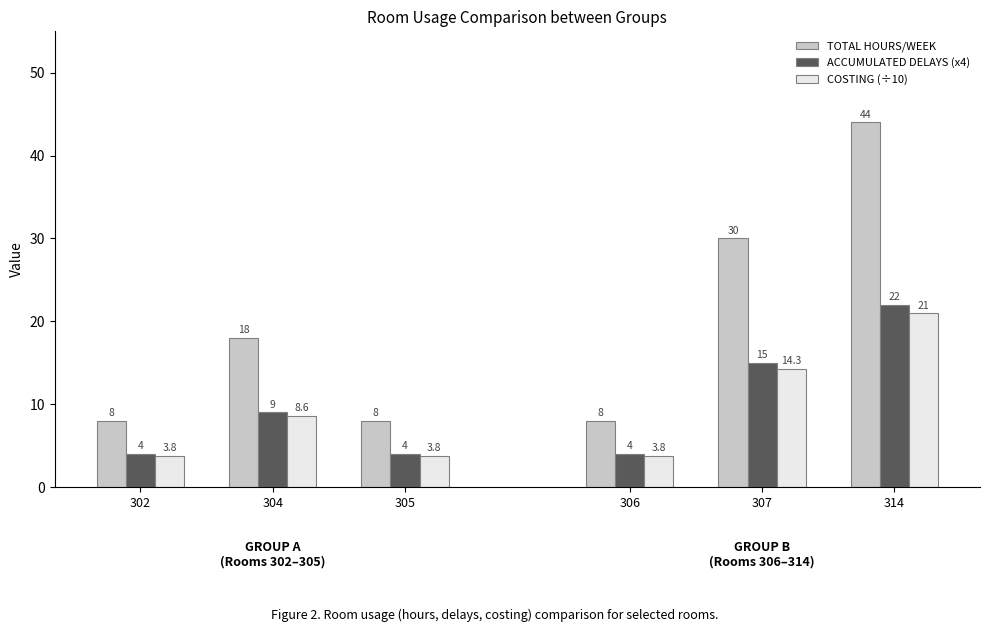

Is the value of COSTING (÷10) at 304 greater than the value of ACCUMULATED DELAYS (x4) at 305?

Yes